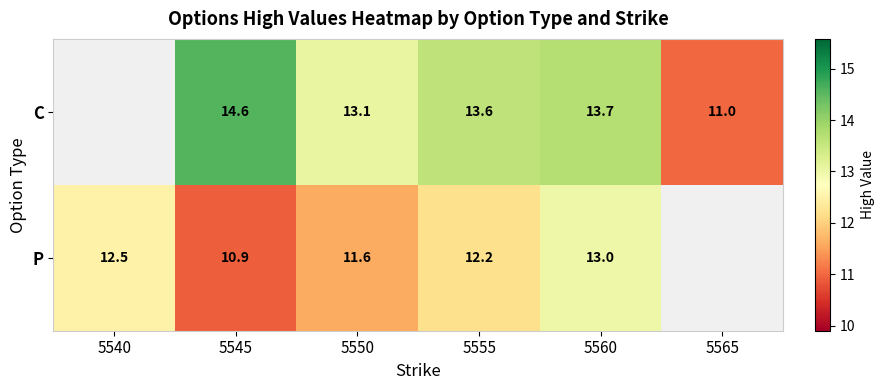

Is it true that C equals 6.9 at 5560?

False